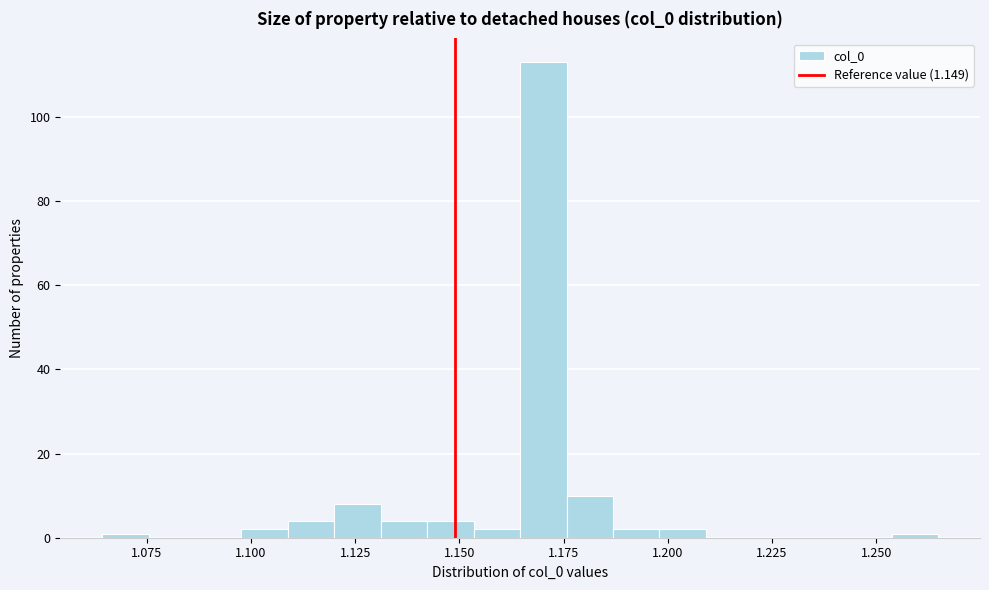

Read against the x-axis, roughly where is the centre of the tallest bar?

1.170